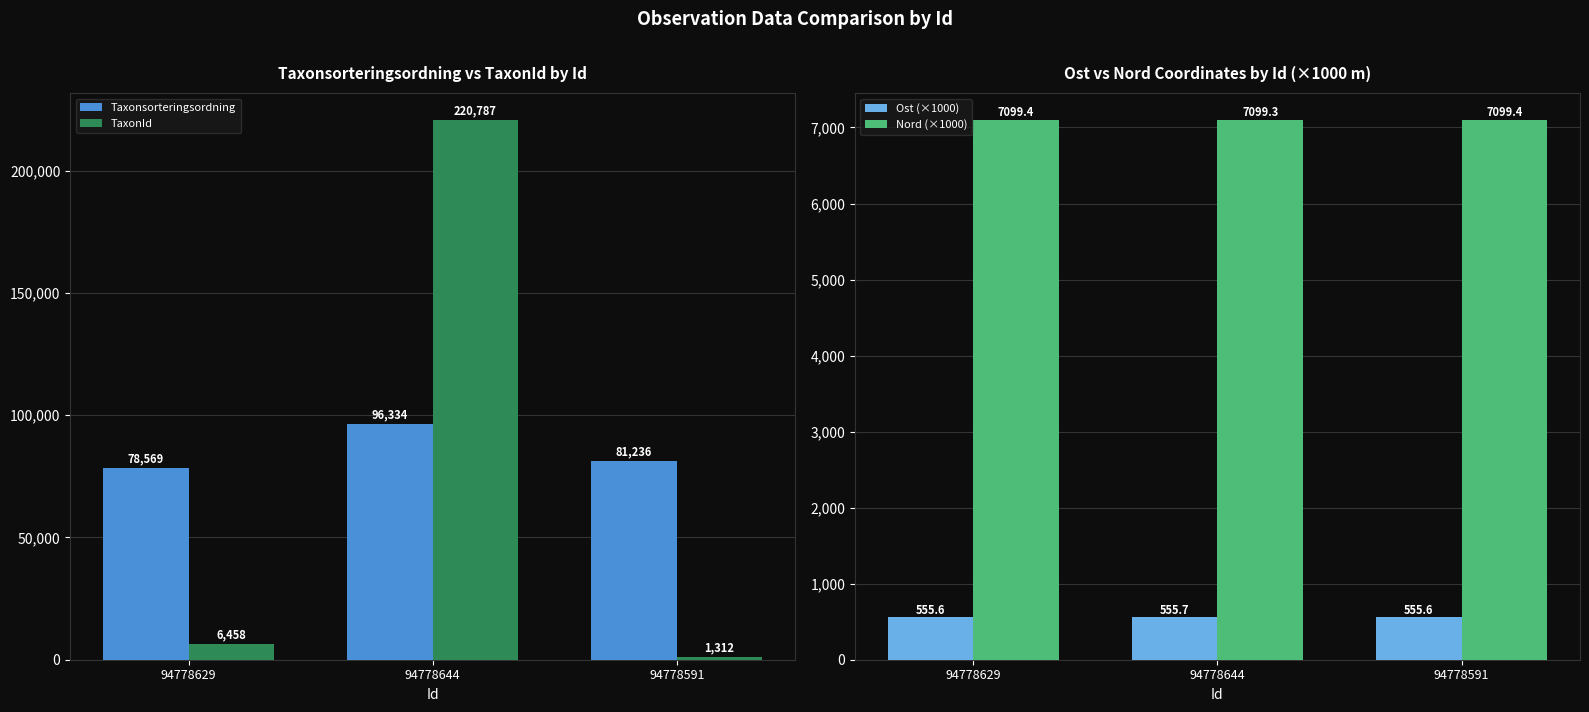

What is the sum of the Ost (×1000) values at 94778591 and 94778644?

1111.3